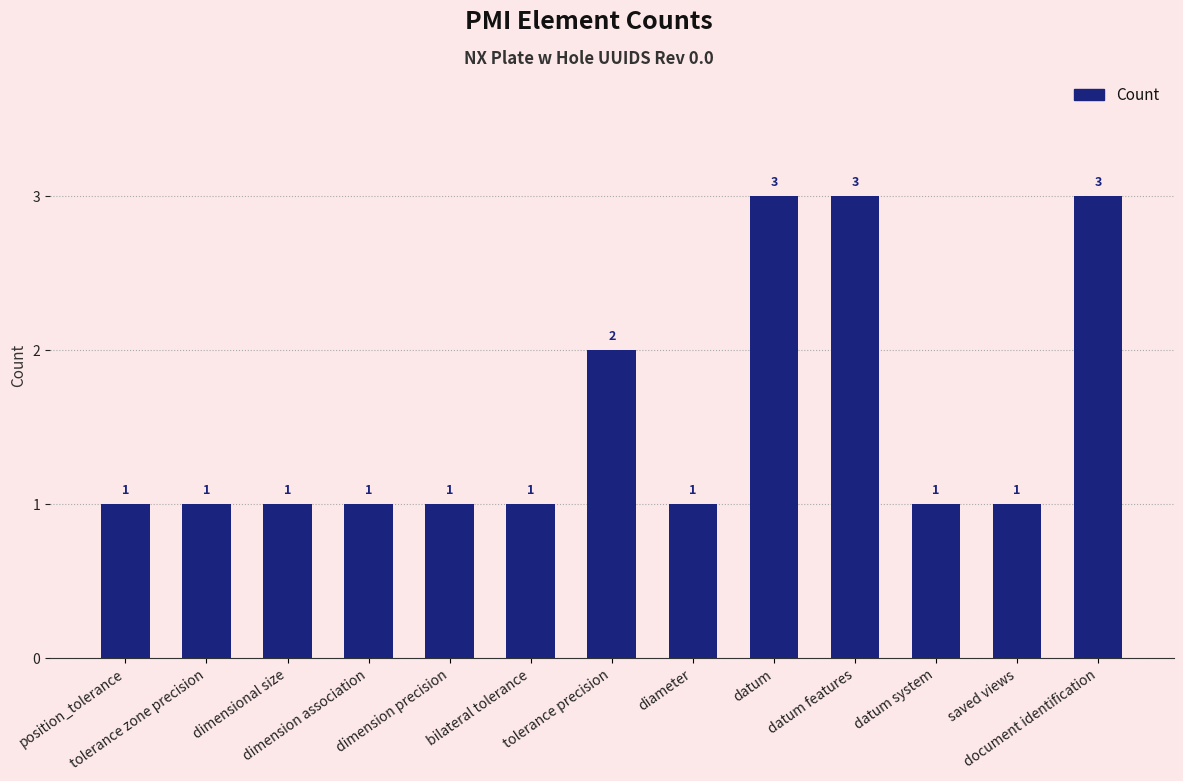

What position from the right is dimension association?

10